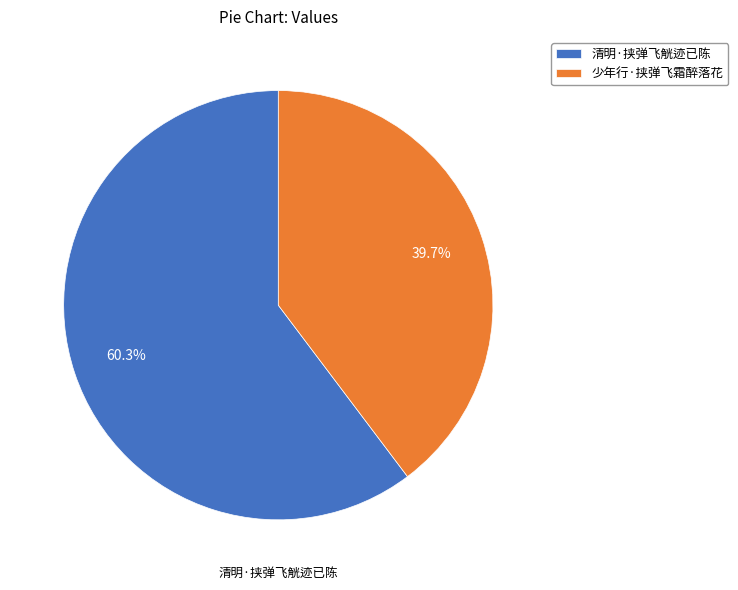

How many segments does this pie chart have?

2